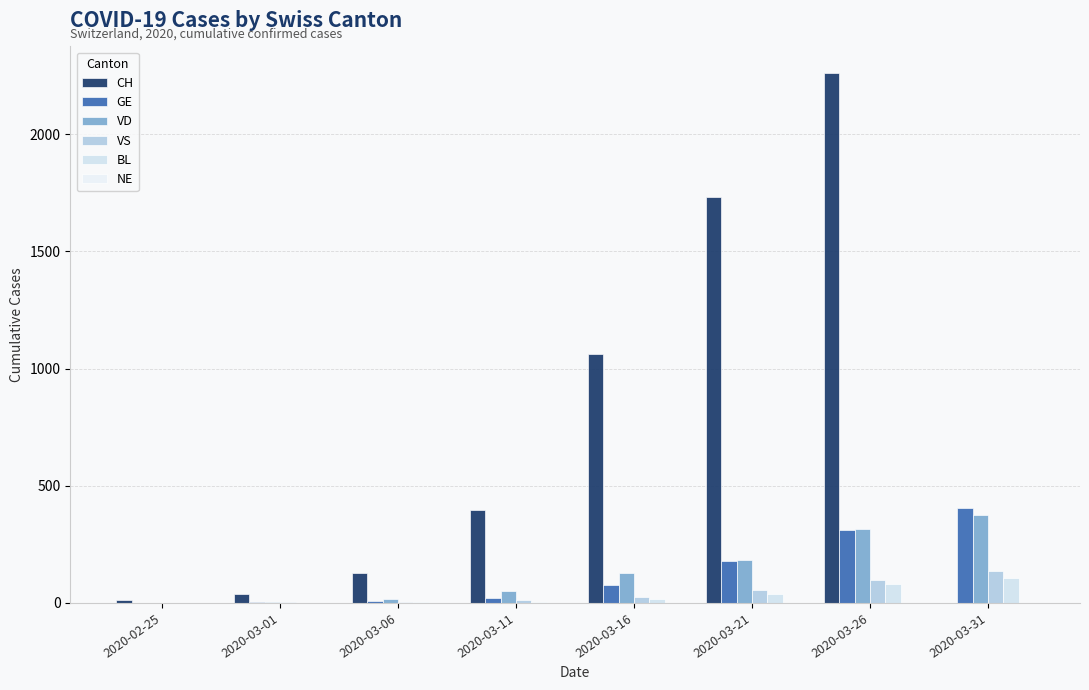

What is the sum of the VD values at 2020-03-26 and 2020-03-31?

691